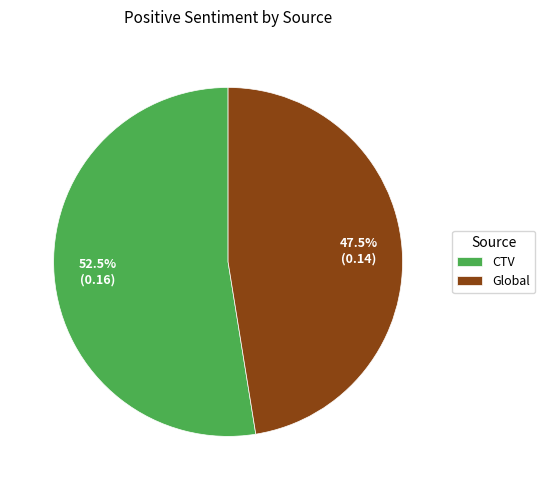

Rank the categories by value from highest to lowest.

CTV, Global